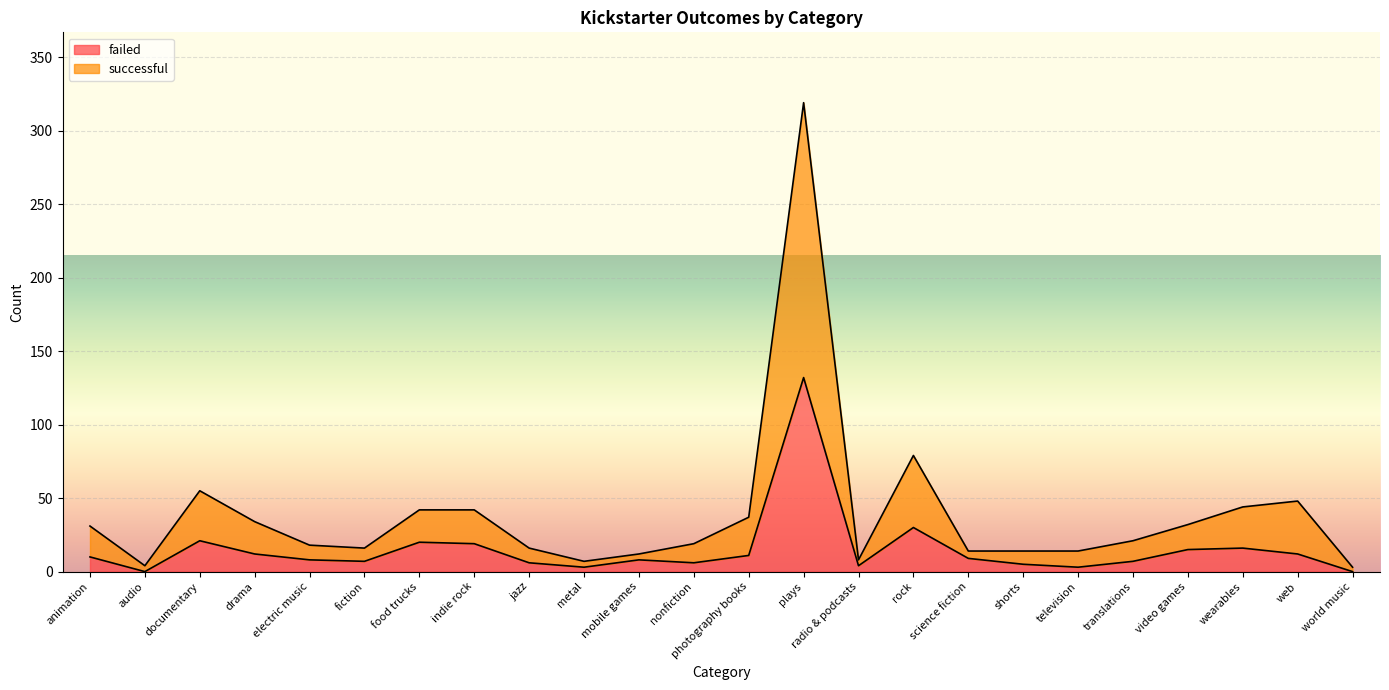

How many data points in failed are less than 9?

12